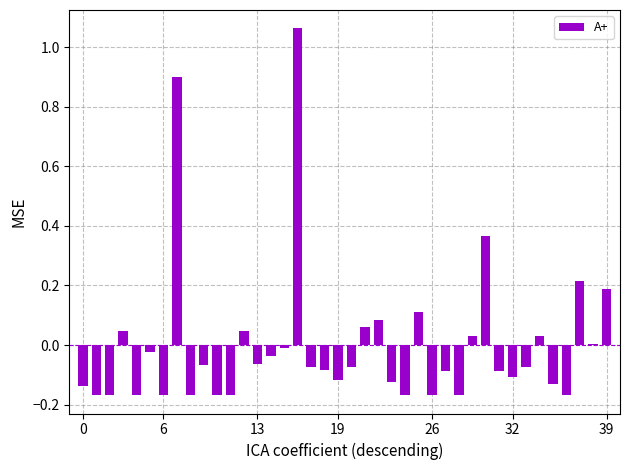

What is the label of the 20th bar from the right?

20